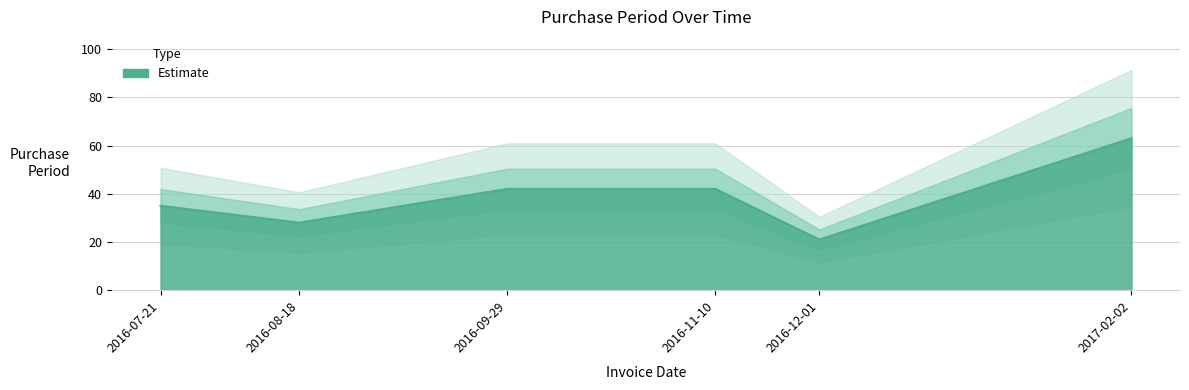

What is the sum of all values?

231